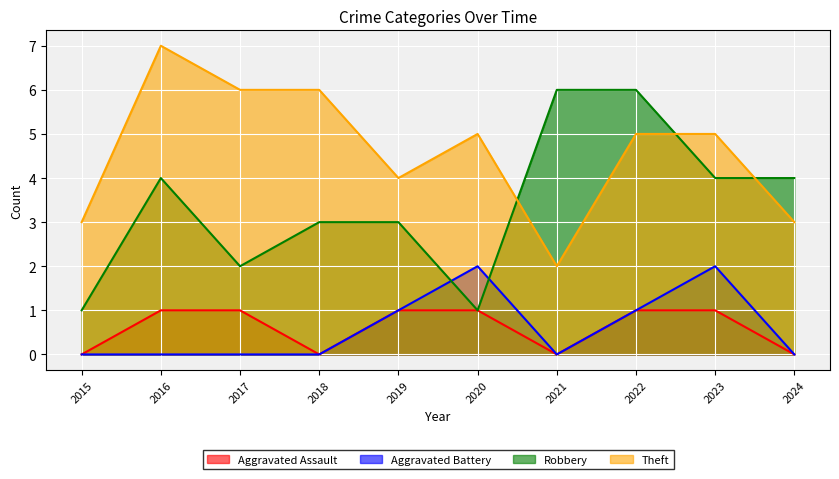

How many data points in Aggravated Battery are above 0?

4